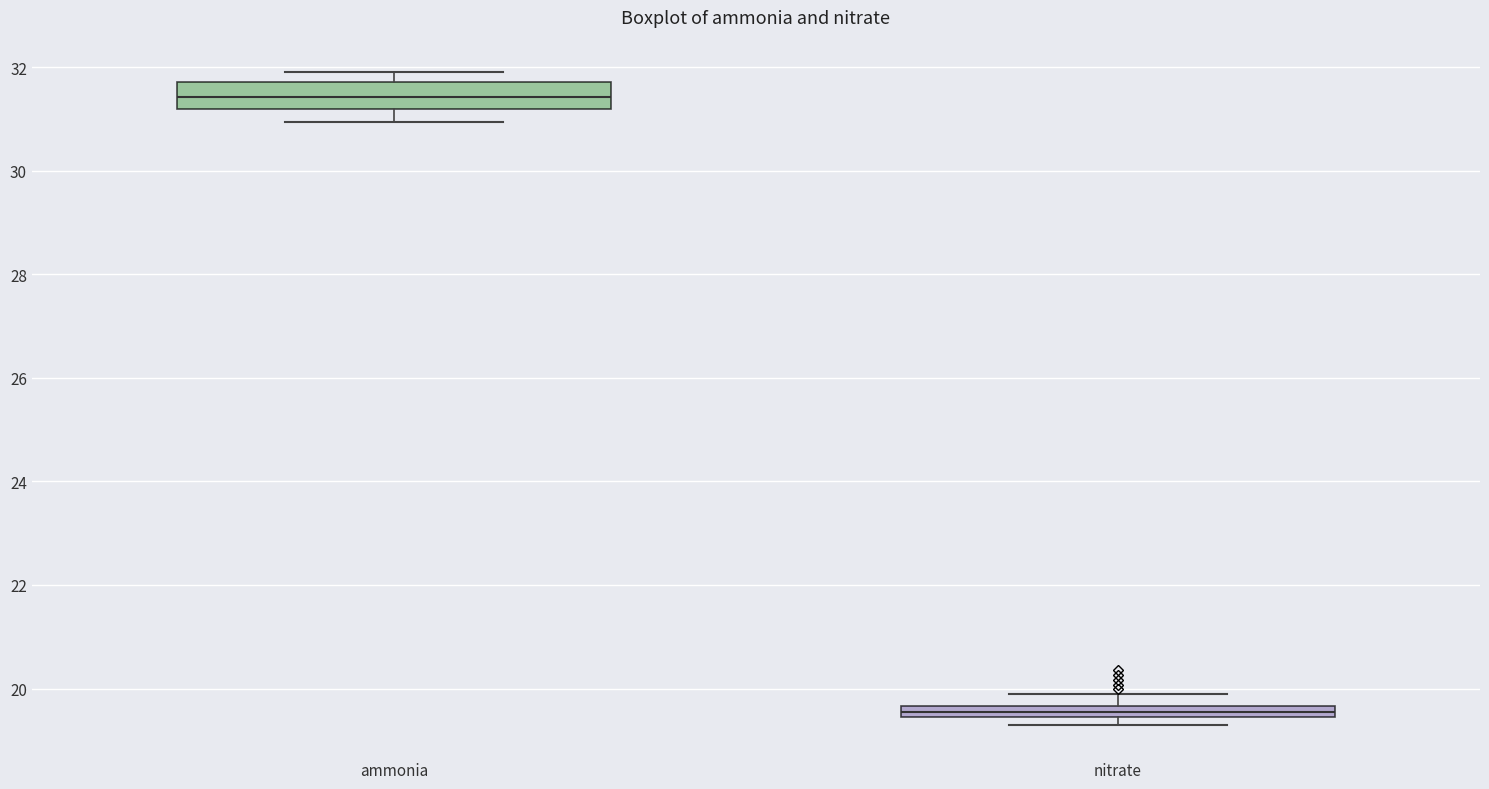

Which box's median line is the highest?

ammonia